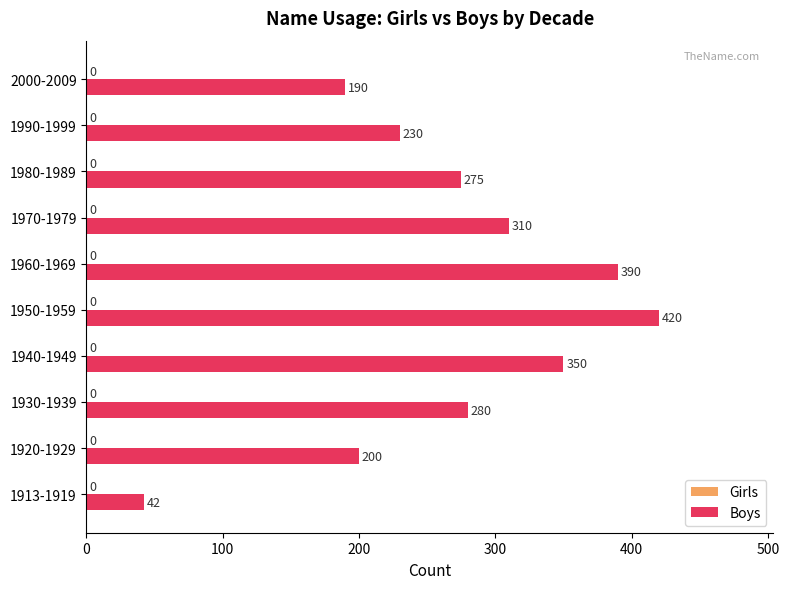

The value at 1920-1929 is 313. True or false?

False